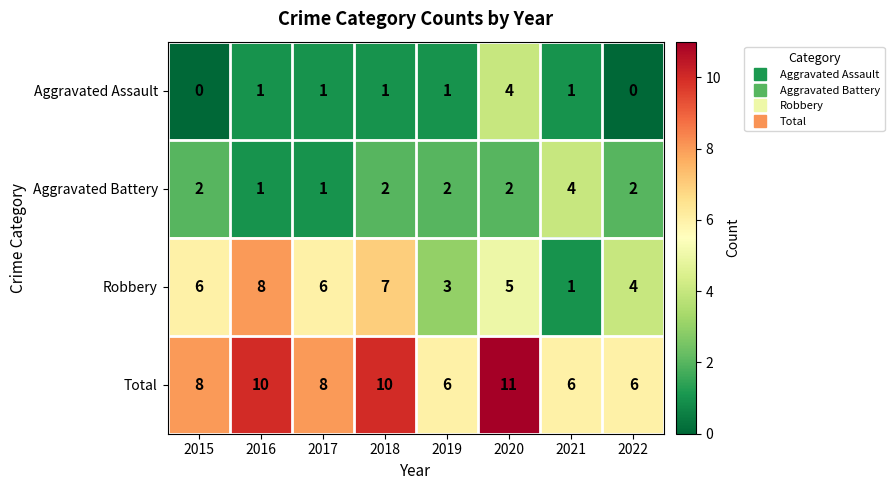

Count the Aggravated Assault values in the range 1 to 2.

5